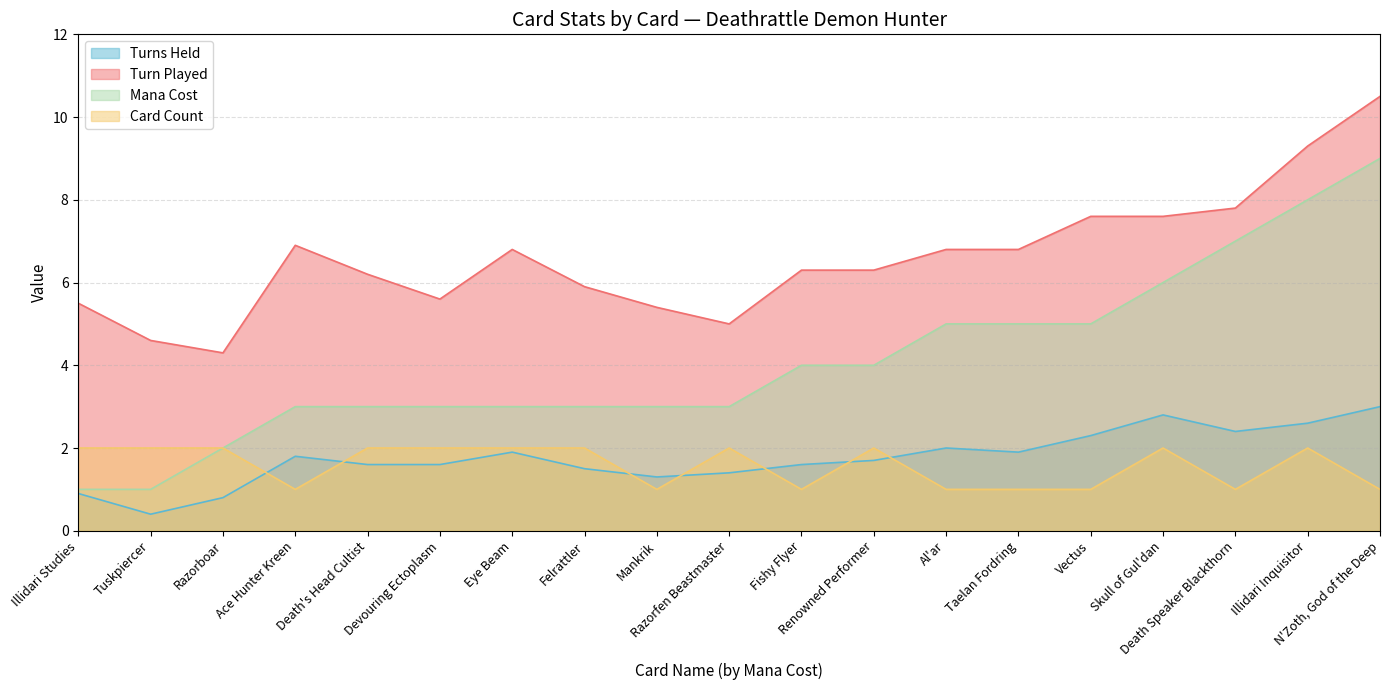

Which series has the largest total across all categories?

Turn Played